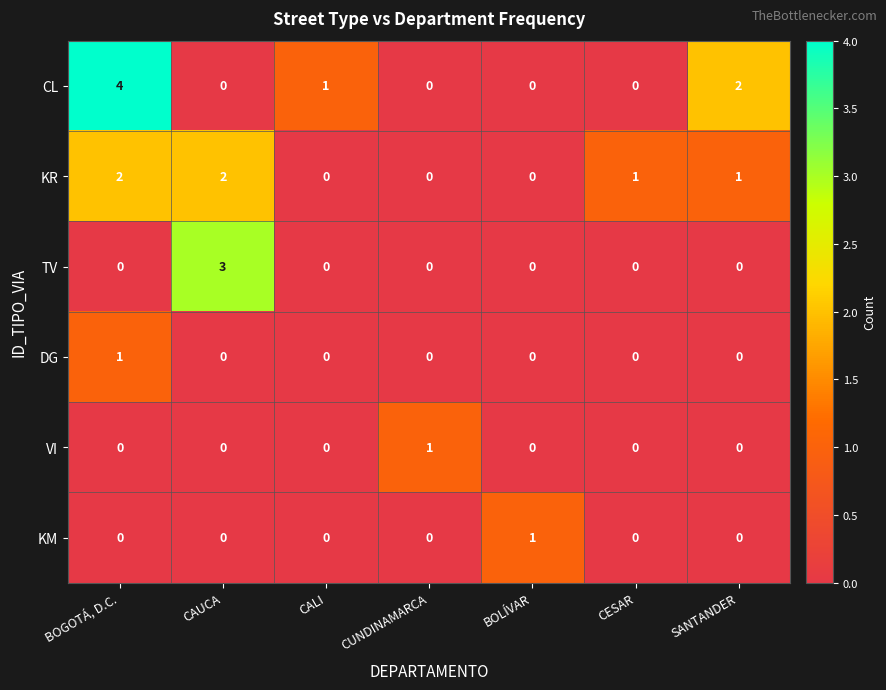

At which category is the sum across all series the highest?

BOGOTÁ, D.C.